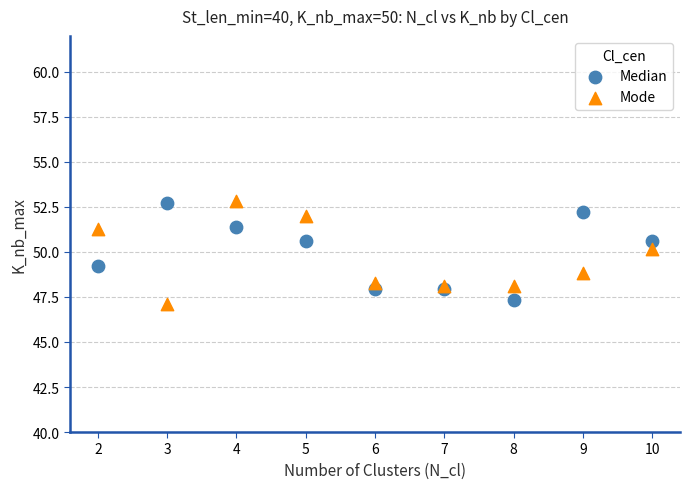

What is the X range (max minus min) for the scatter plot?

8.0